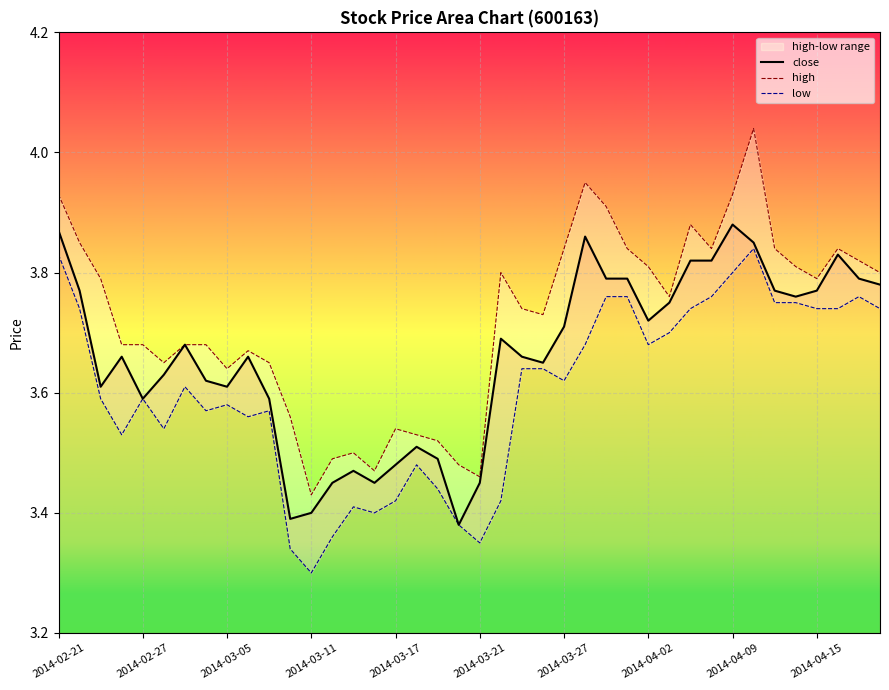

True or false: high and low intersect in this chart.

False